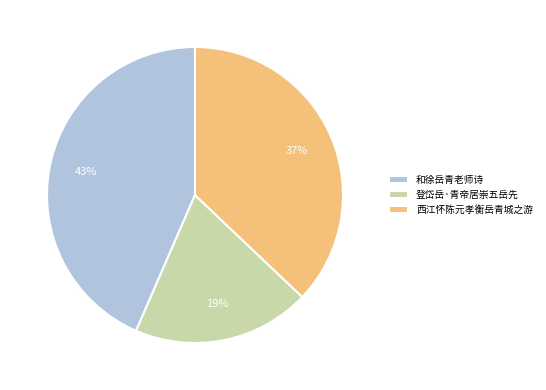

Is it true that 西江怀陈元孝衡岳青城之游 is 37% of the pie?

True